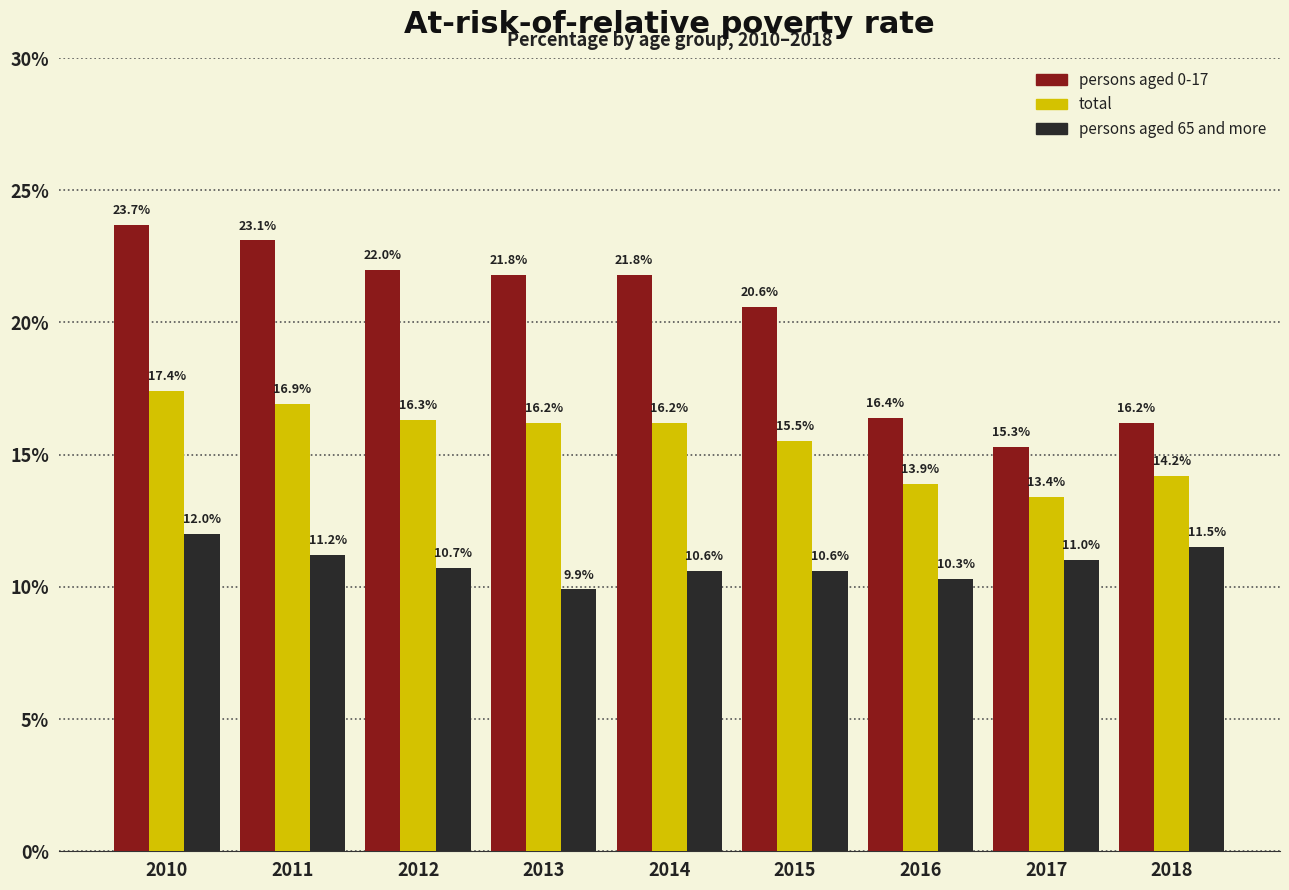

What value does the persons aged 65 and more series have at 2018?

11.5